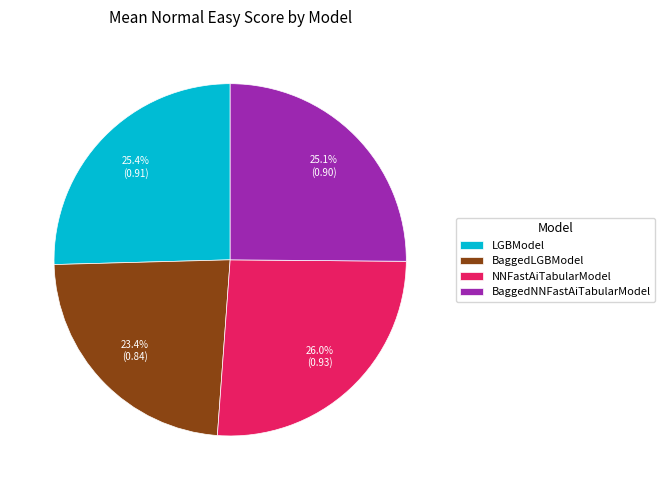

Is BaggedLGBModel the majority of the pie?

No